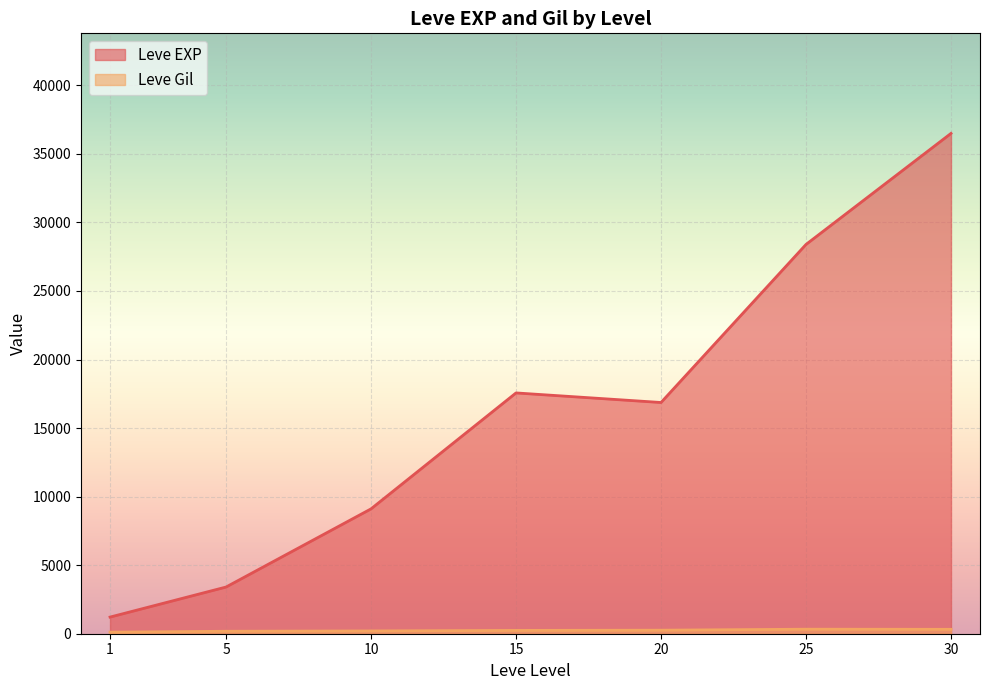

What is the sum of the Leve Gil values at 15 and 20?

749